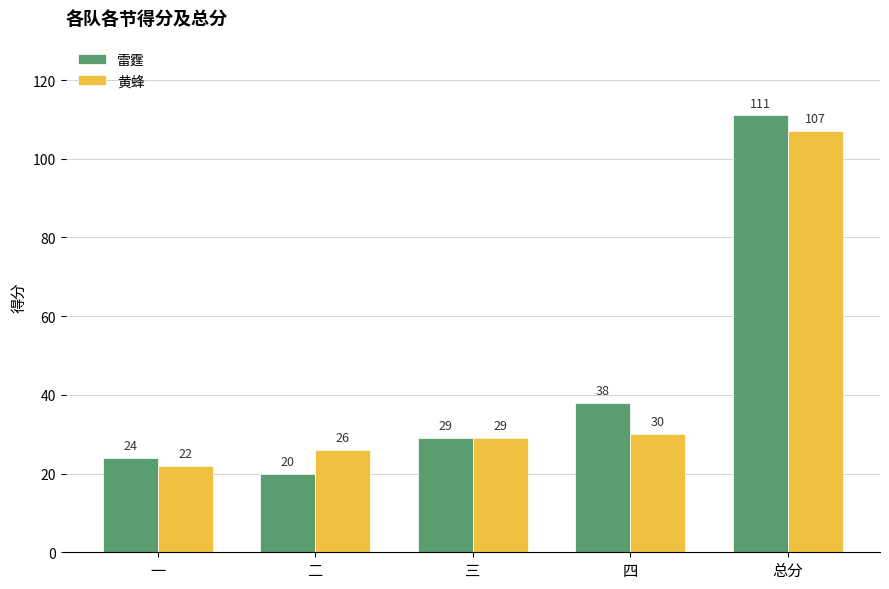

What is the total value across all series at 二?

46